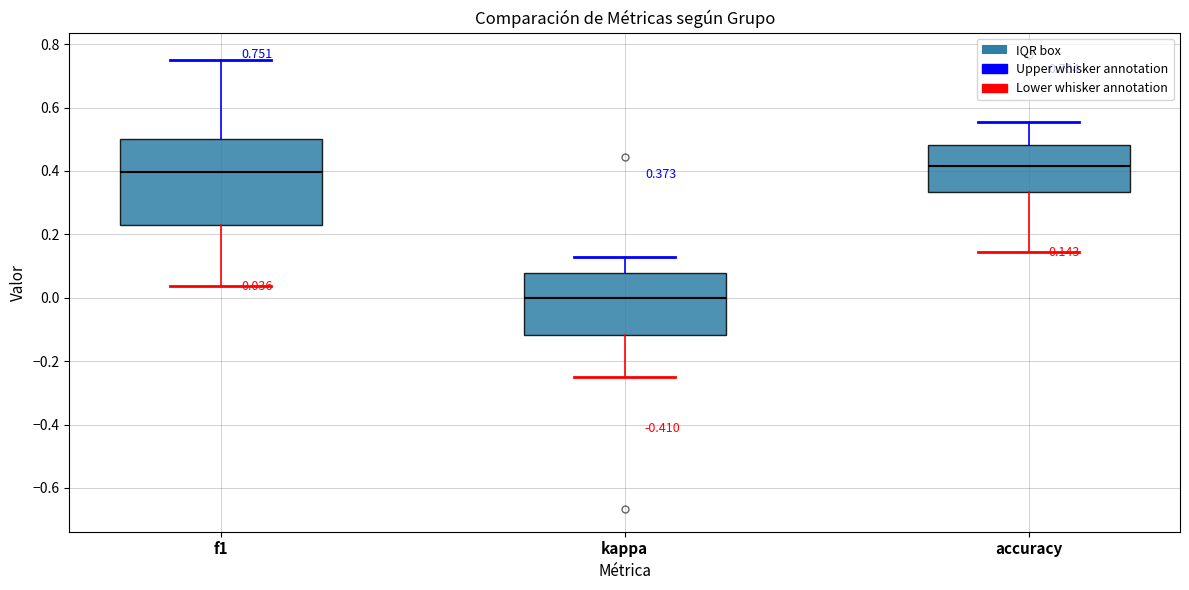

Which box's median line is the highest?

accuracy